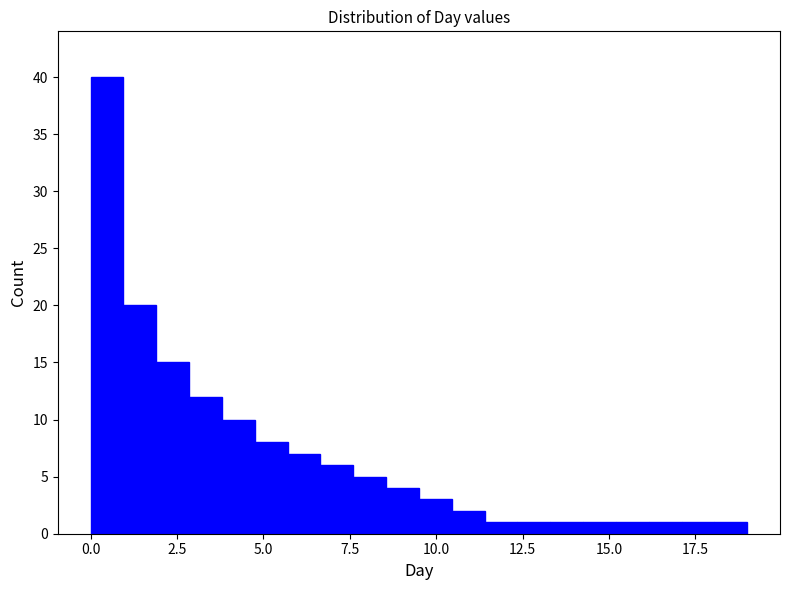

Read against the x-axis, roughly where is the centre of the tallest bar?

0.5